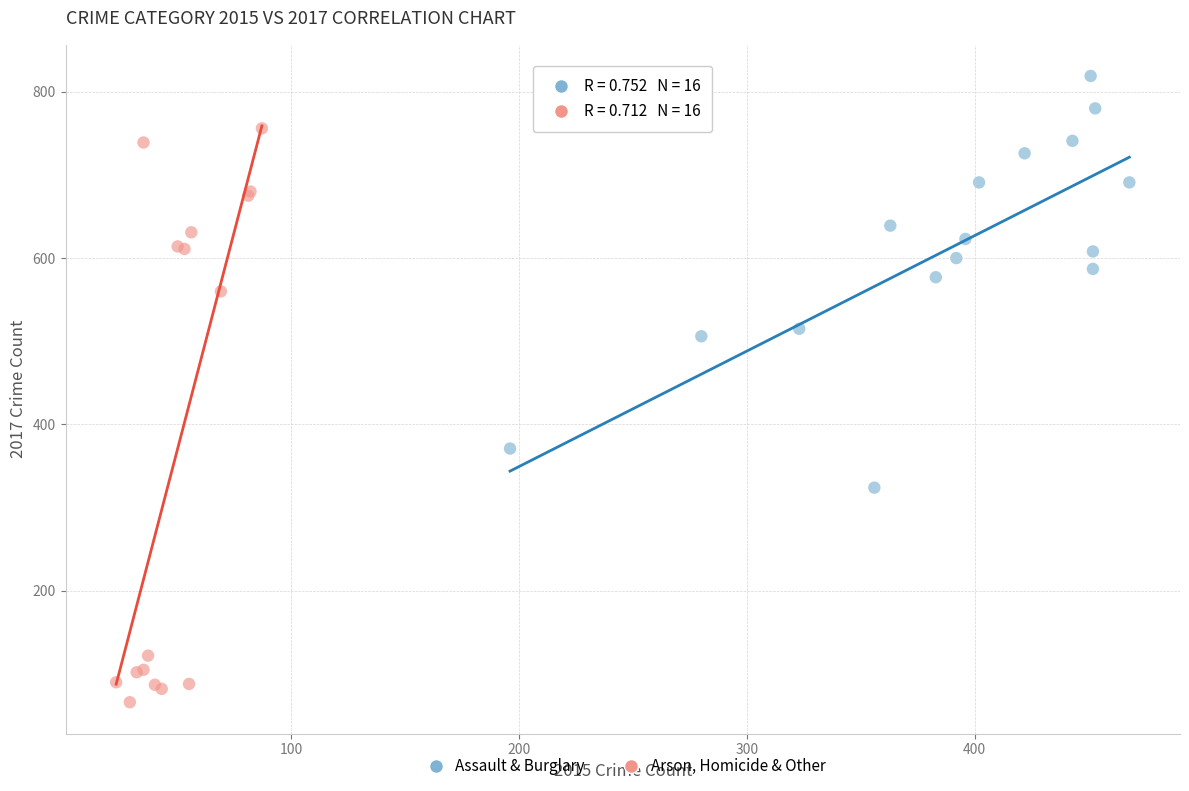

What are all the series names shown in the legend?

Assault & Burglary, Arson, Homicide & Other